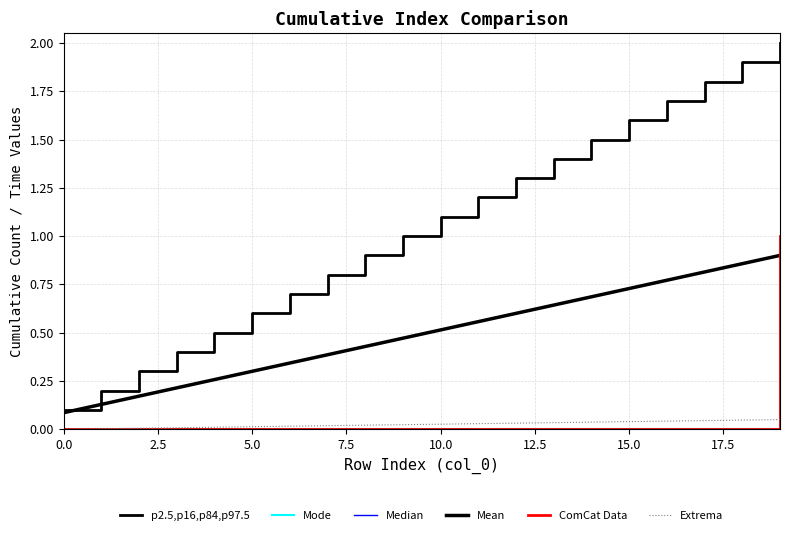

At which label does p2.5,p16,p84,p97.5 first exceed 1?

10